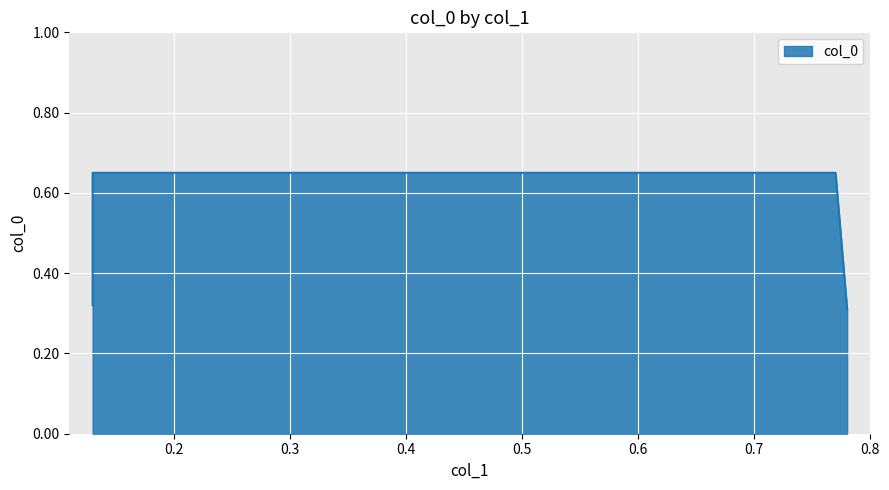

True or false: the data has more than 1 interior local peaks.

False